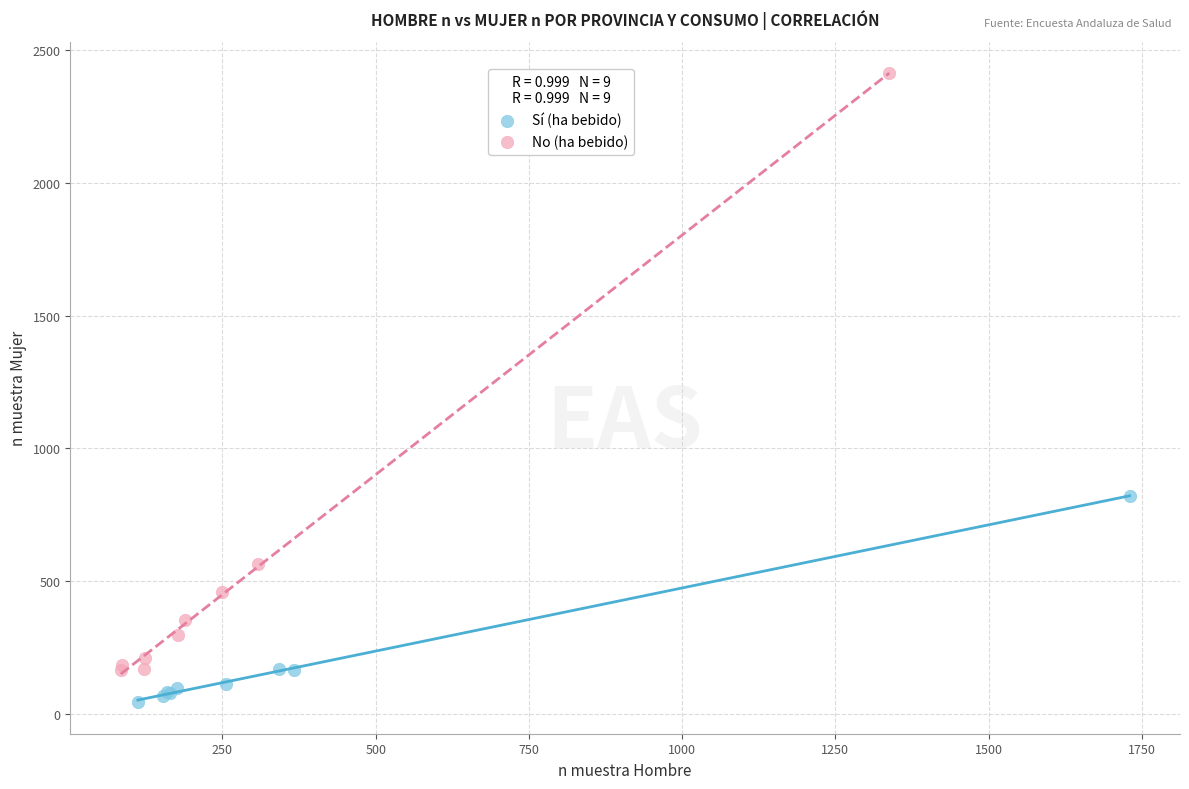

What are all the series names shown in the legend?

Sí (ha bebido), No (ha bebido)